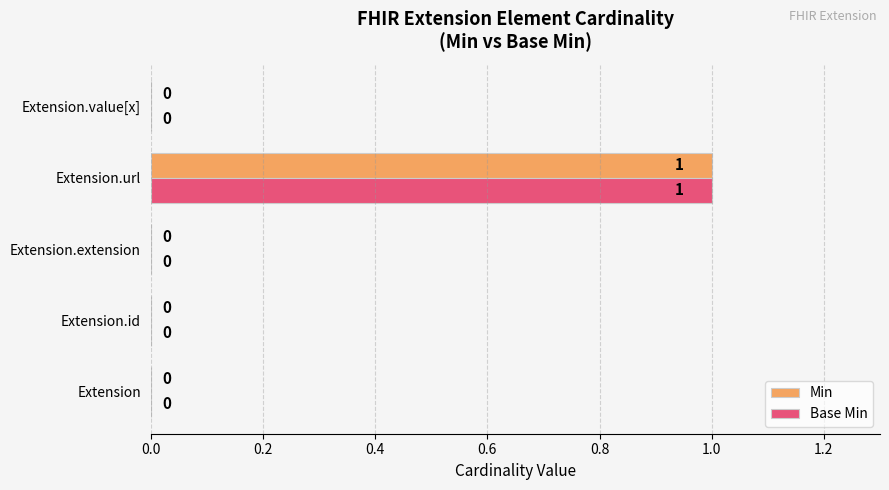

At which category is the sum across all series the highest?

Extension.url